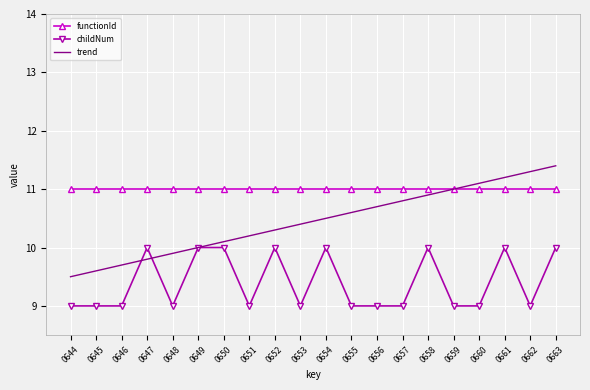

What is the total value across all series at 0658?

31.9